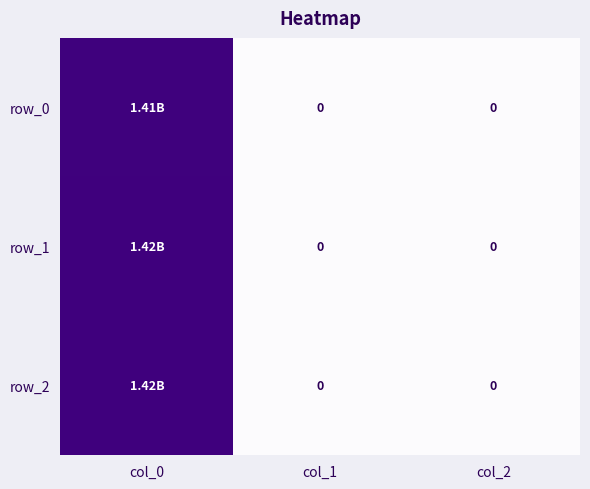

True or false: row_2 has a value of 344087793 at col_0.

False